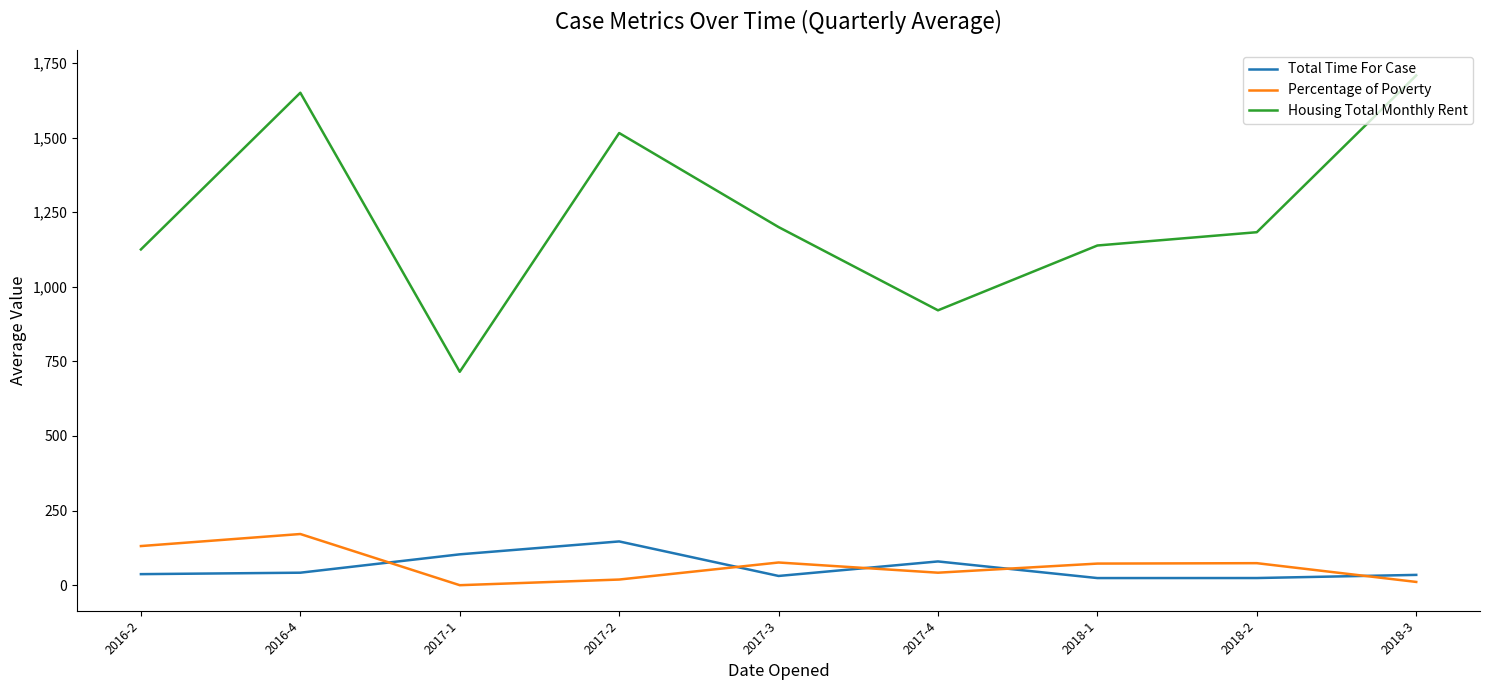

Where is Housing Total Monthly Rent nearest to the value 1211?

2017-3